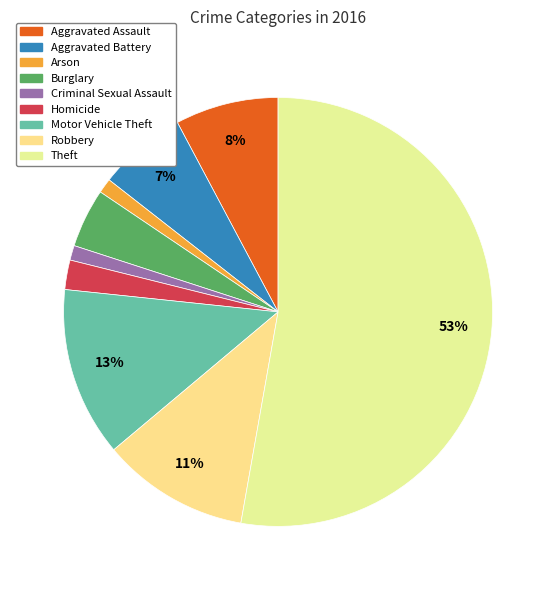

To the nearest percent, what portion does Theft represent?

53%